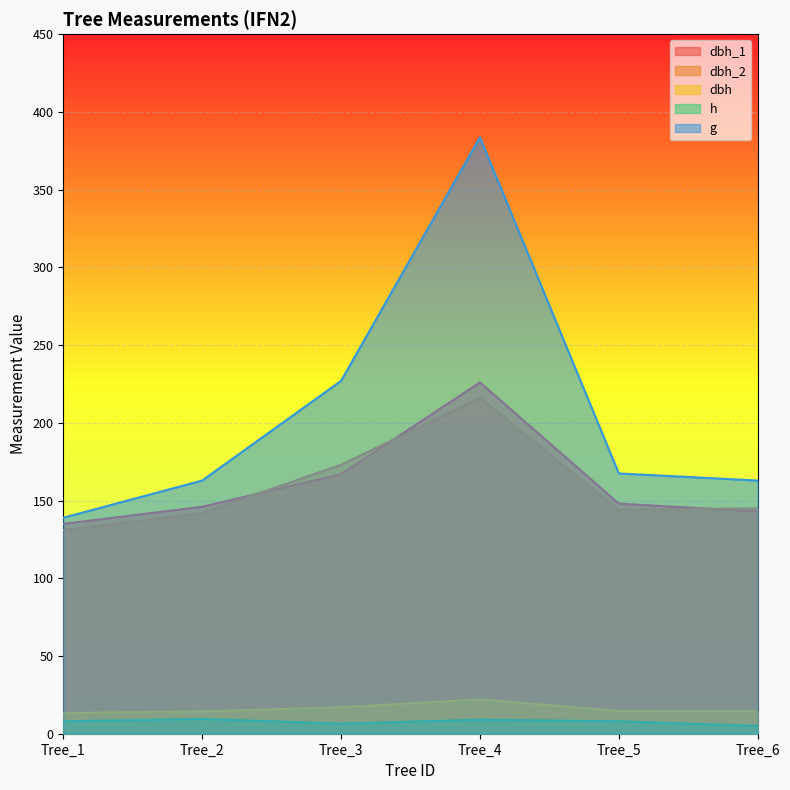

The value of dbh_2 at Tree_3 is 173.0. True or false?

True